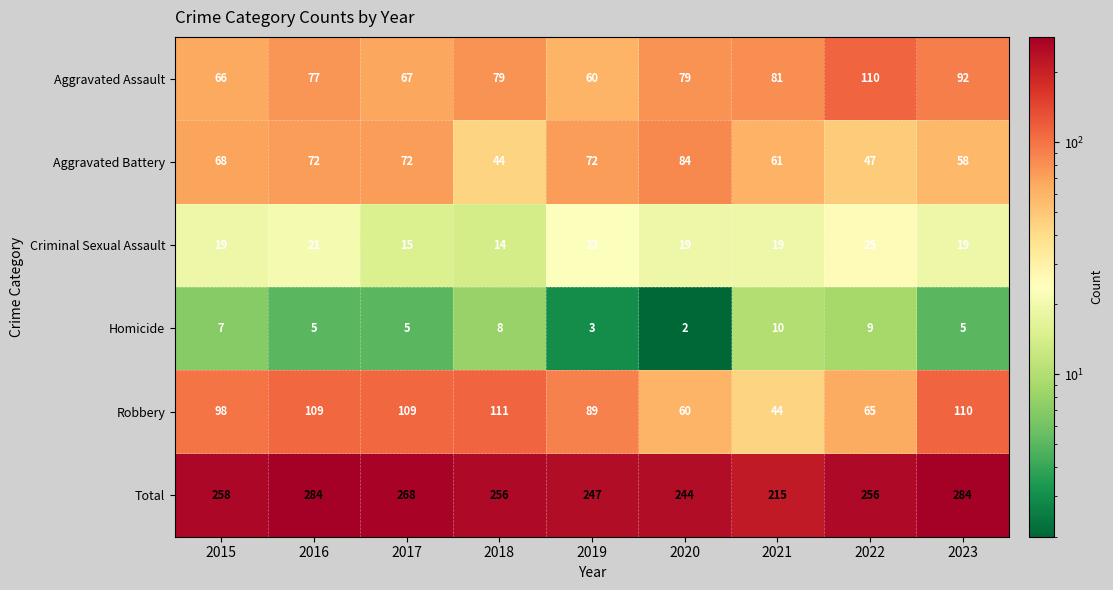

Is it true that Robbery equals 89 at 2019?

True